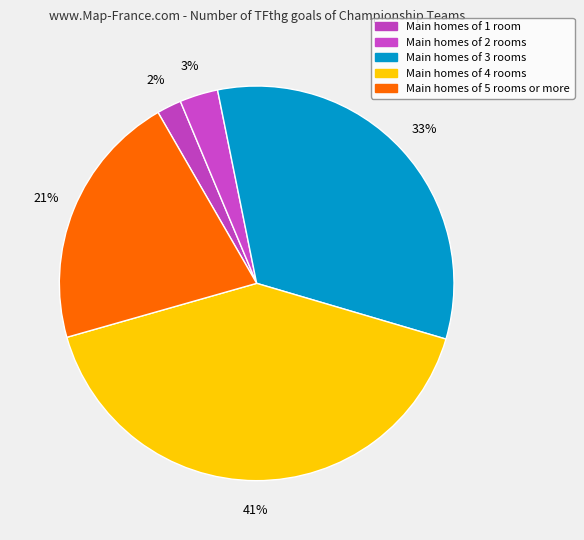

How many slices are in this pie chart?

5